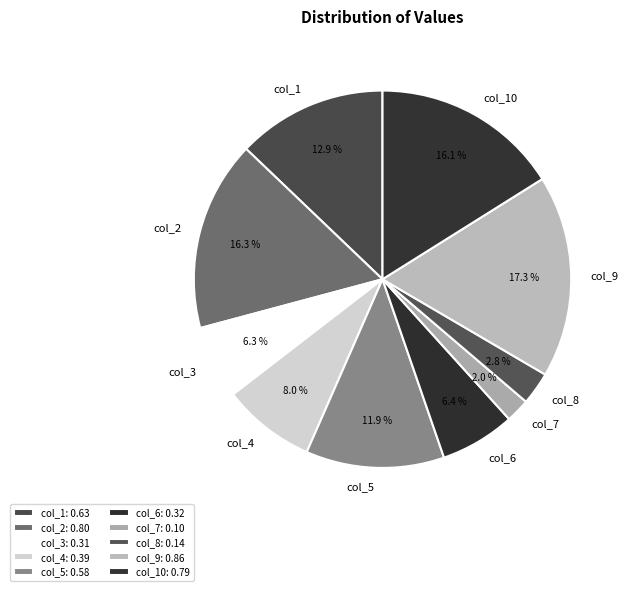

What is the largest slice in the pie chart?

col_9